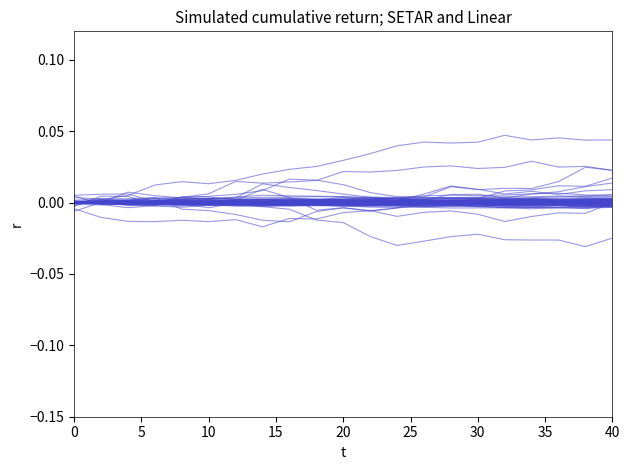

Between 5 and 20, which is larger?

5